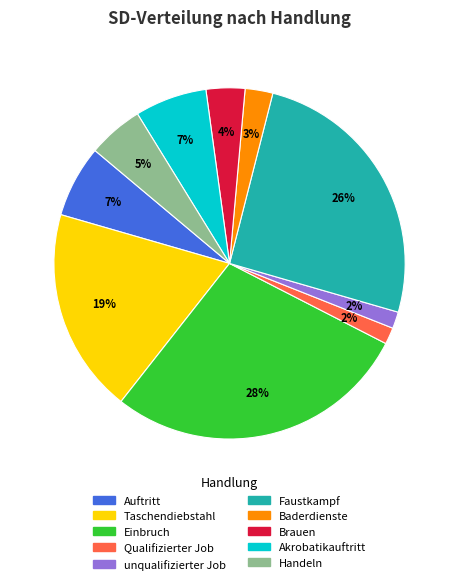

True or false: Akrobatikauftritt accounts for 12% of the total.

False